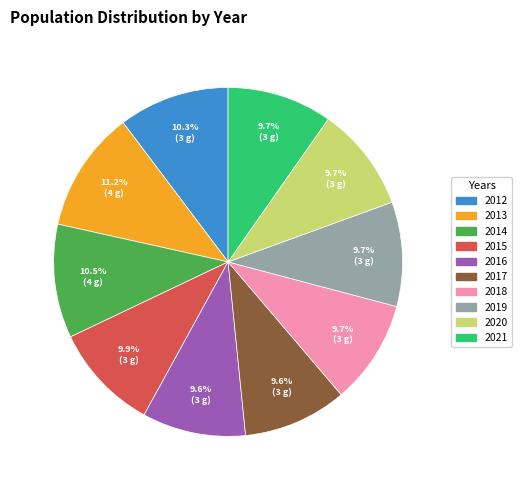

How much of the chart is everything except 2019?

90.3%